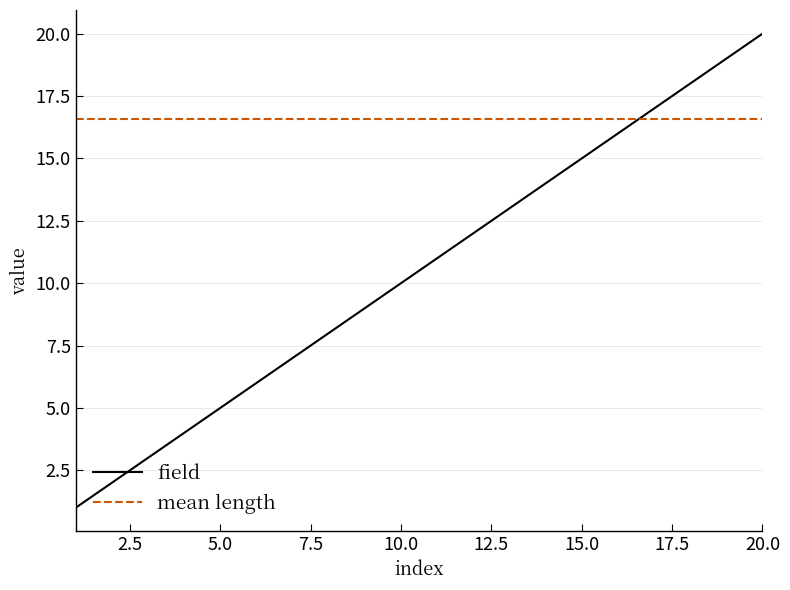

Reading left to right, what are all the values shown in this chart?

1	2	3	4	5	6	7	8	9	10	11	12	13	14	15	16	17	18	19	20